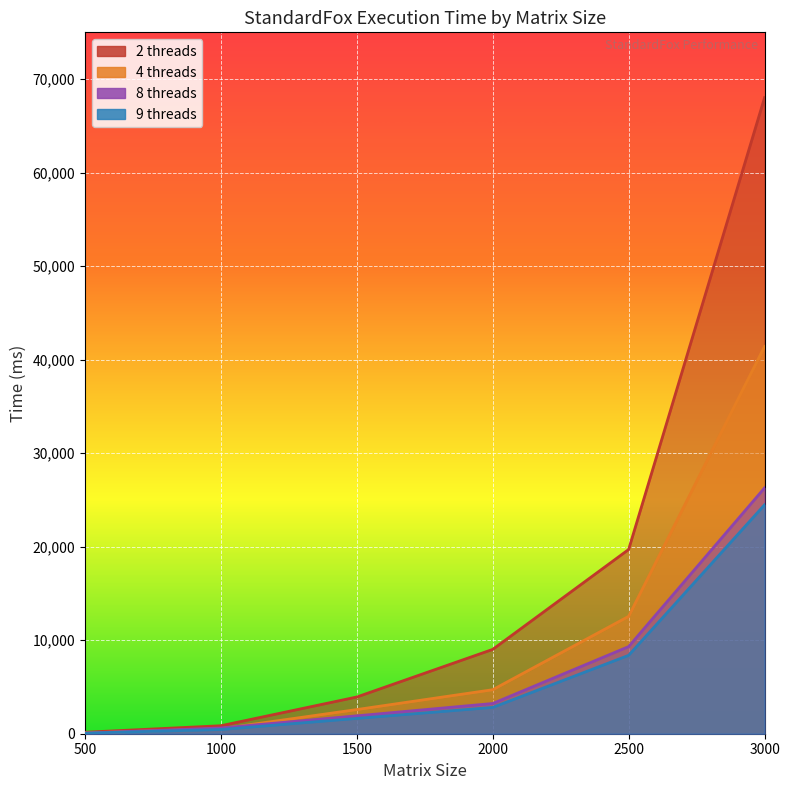

Reading left to right, extract all data points from this chart.

2 threads: 158	853	3926	9017	19699	68016
4 threads: 85	530	2584	4705	12550	41413
8 threads: 59	614	1913	3231	9316	26286
9 threads: 60	450	1637	2814	8382	24479